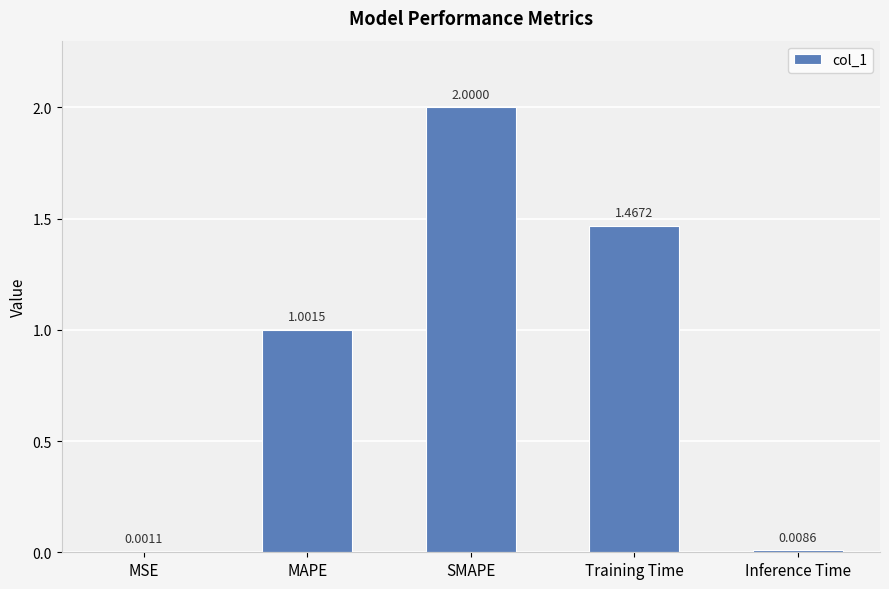

Which has a higher value, MAPE or Training Time?

Training Time